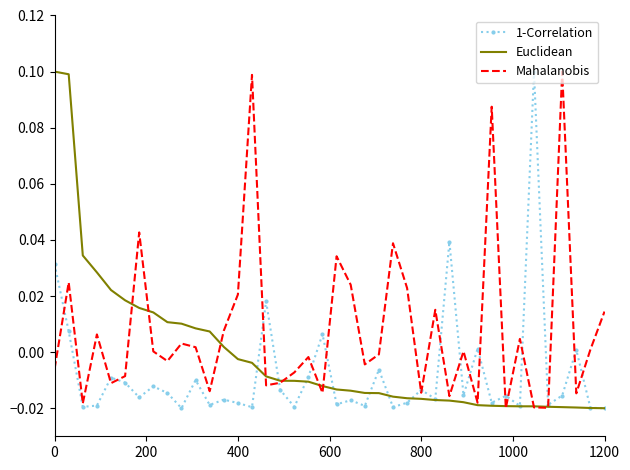

What is the maximum value for 1-Correlation?

0.1